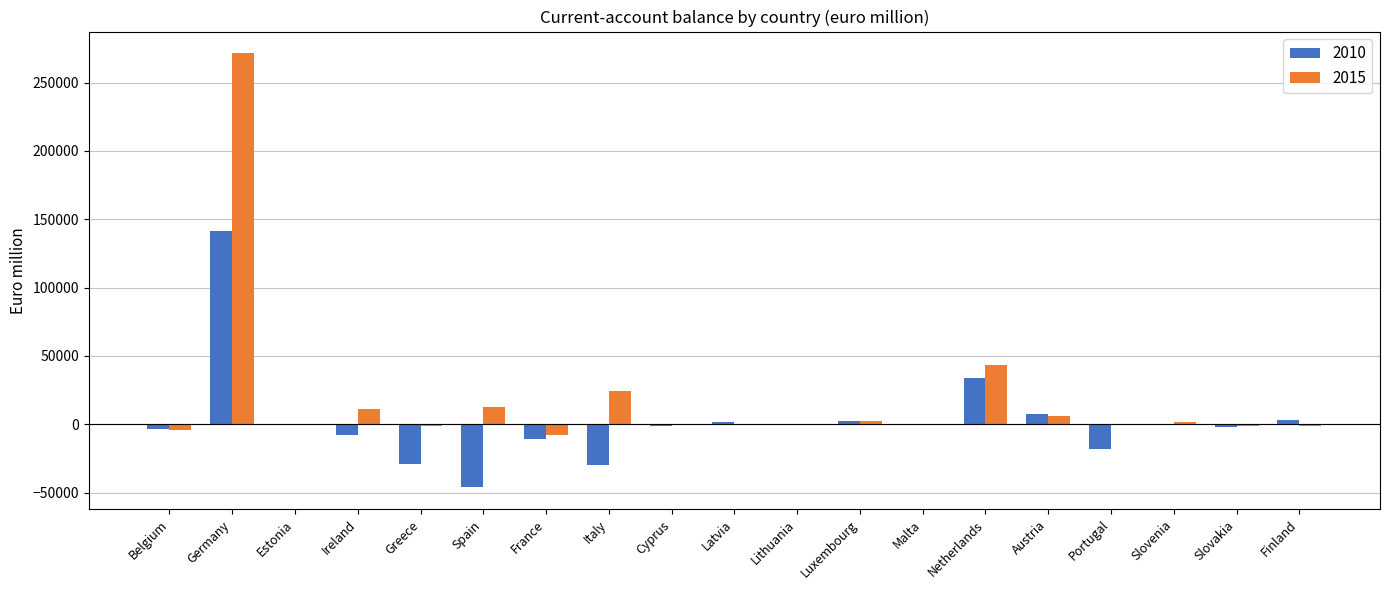

How many series are shown in this chart?

2